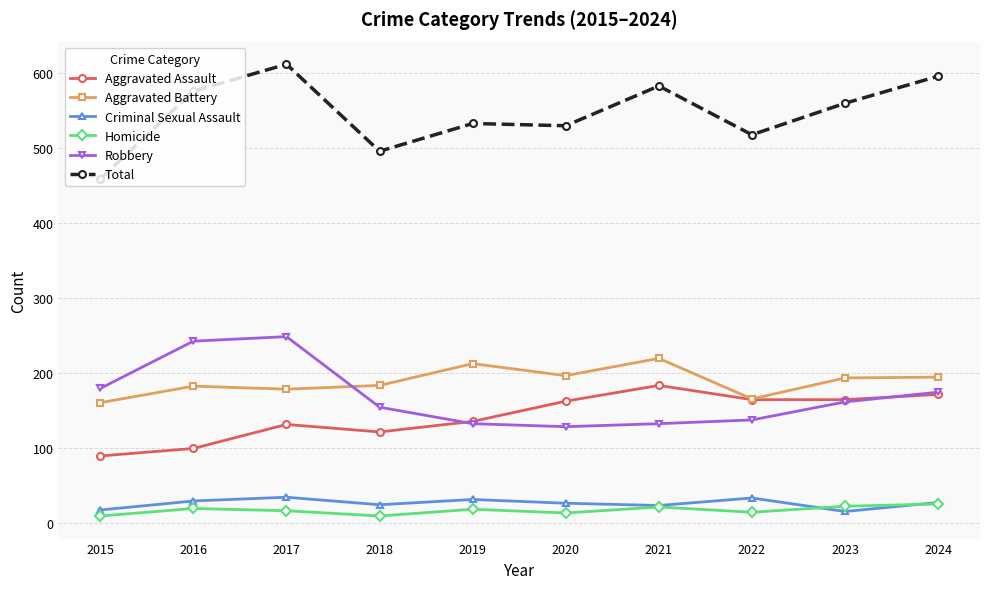

True or false: Robbery and Aggravated Assault cross at least once.

True